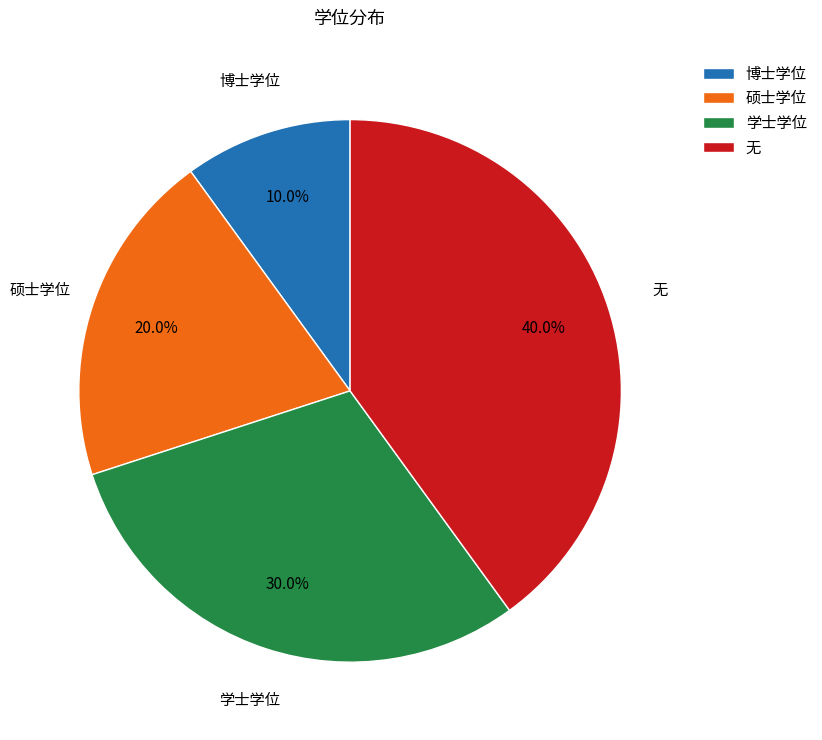

Is there a majority slice in this chart?

No